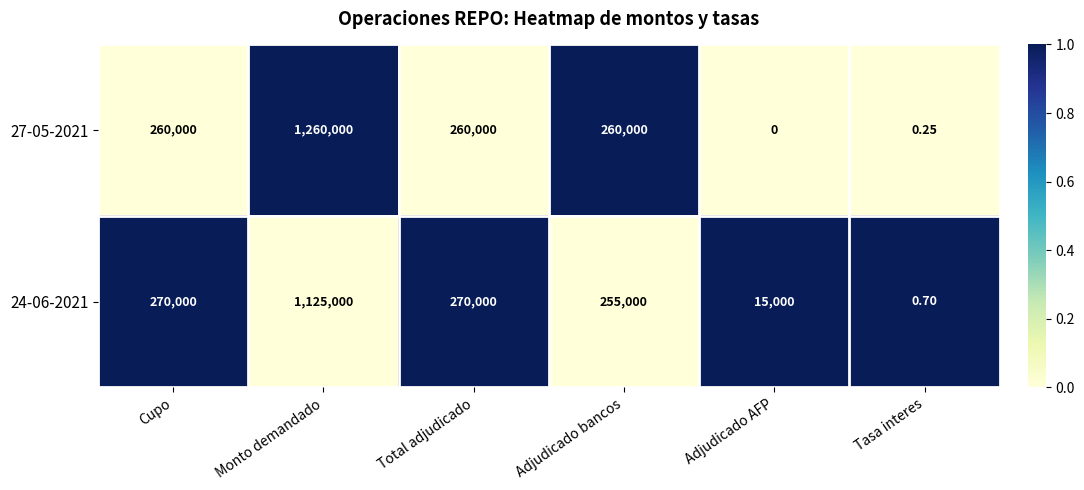

Is the value of 24-06-2021 at Monto demandado greater than the value of 27-05-2021 at Adjudicado bancos?

Yes